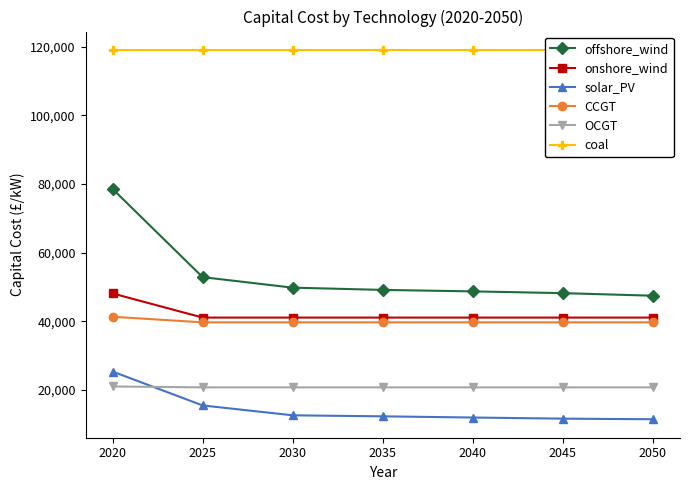

Does the chart have visible grid lines?

No